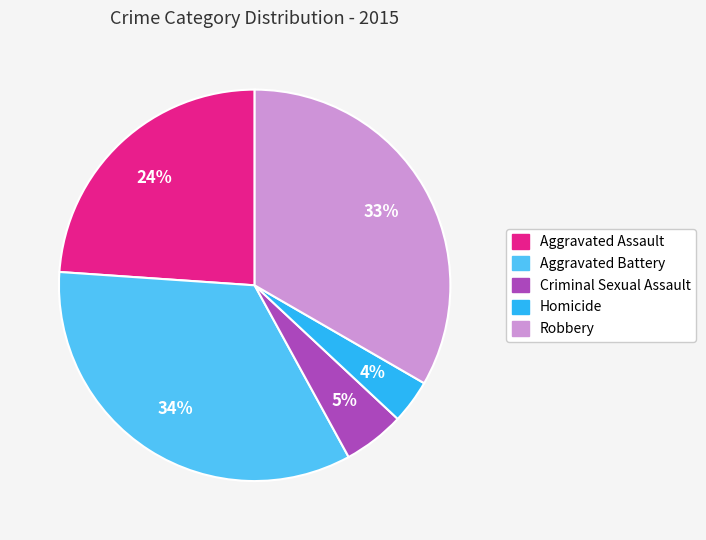

Rank the categories by value from highest to lowest.

Aggravated Battery, Robbery, Aggravated Assault, Criminal Sexual Assault, Homicide